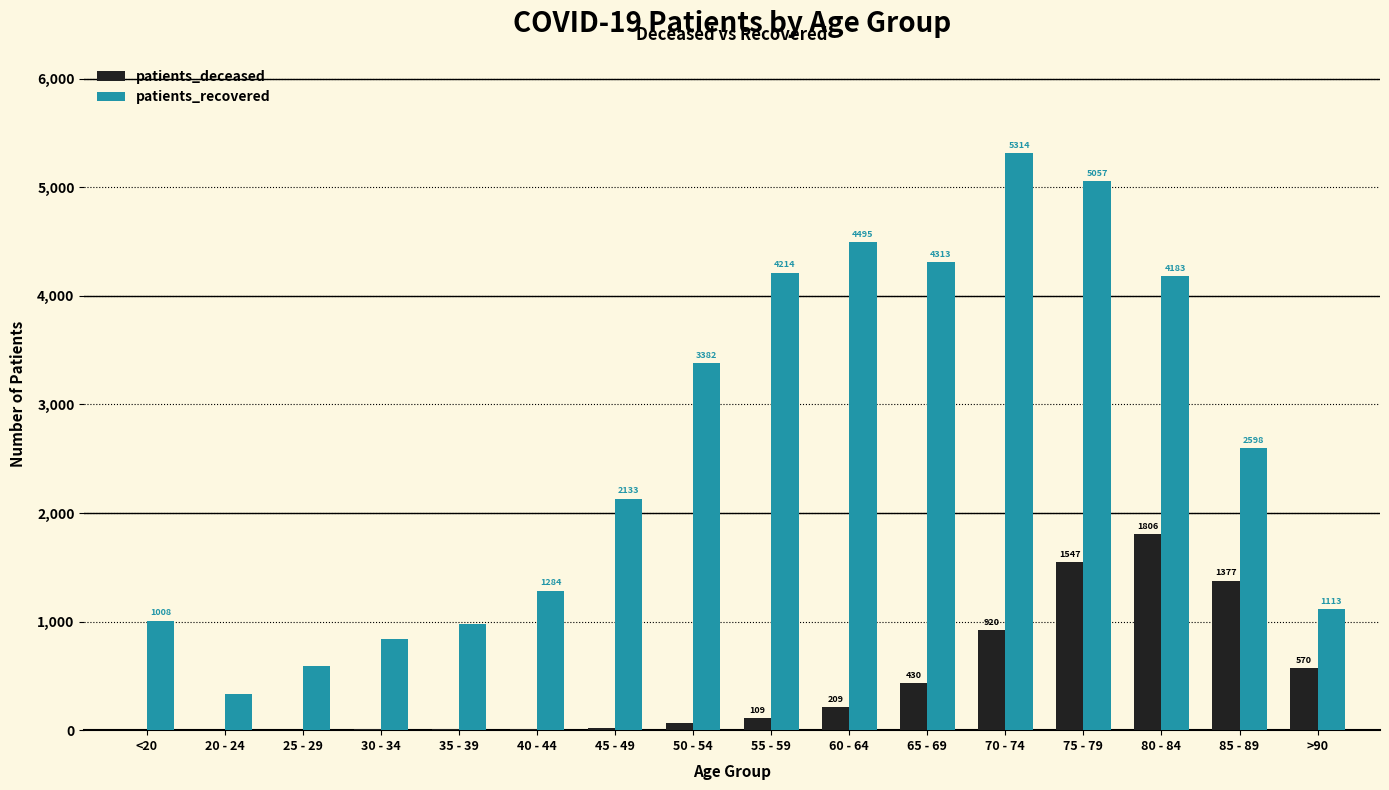

Which category has the highest value in the patients_deceased series?

80 - 84